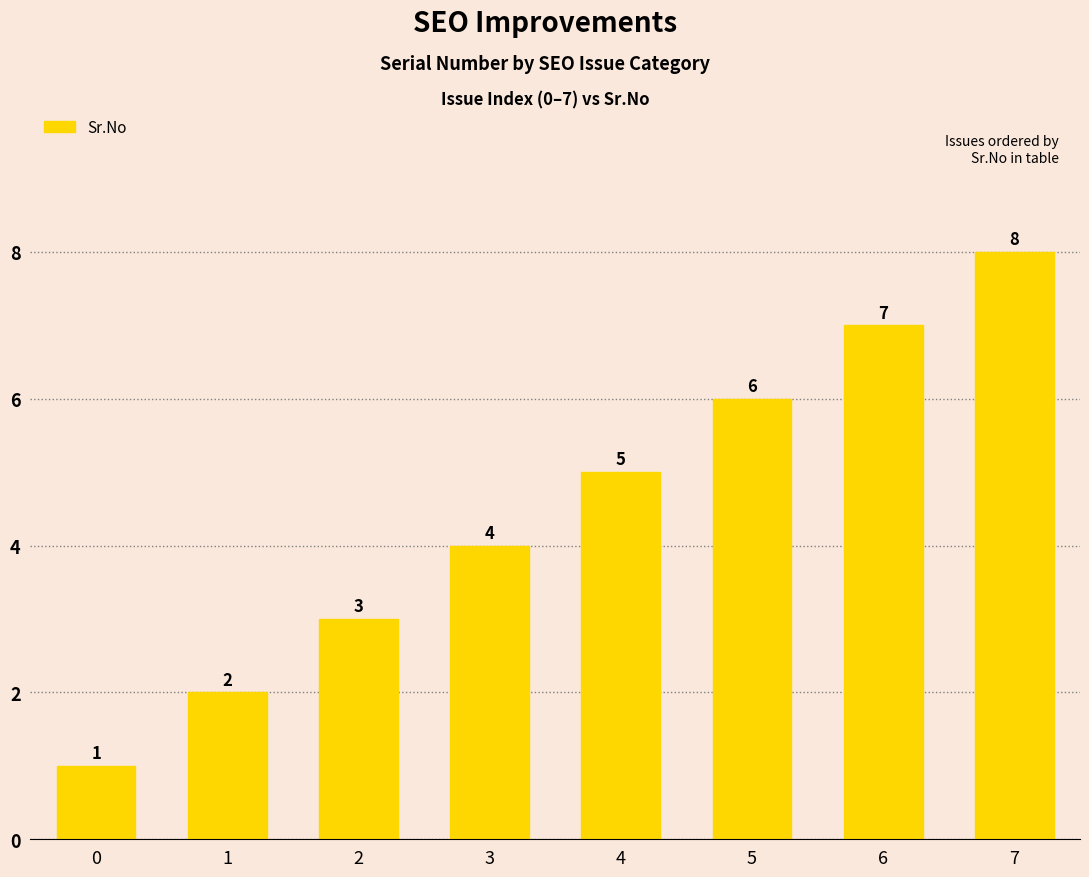

Does the chart contain any negative values?

No